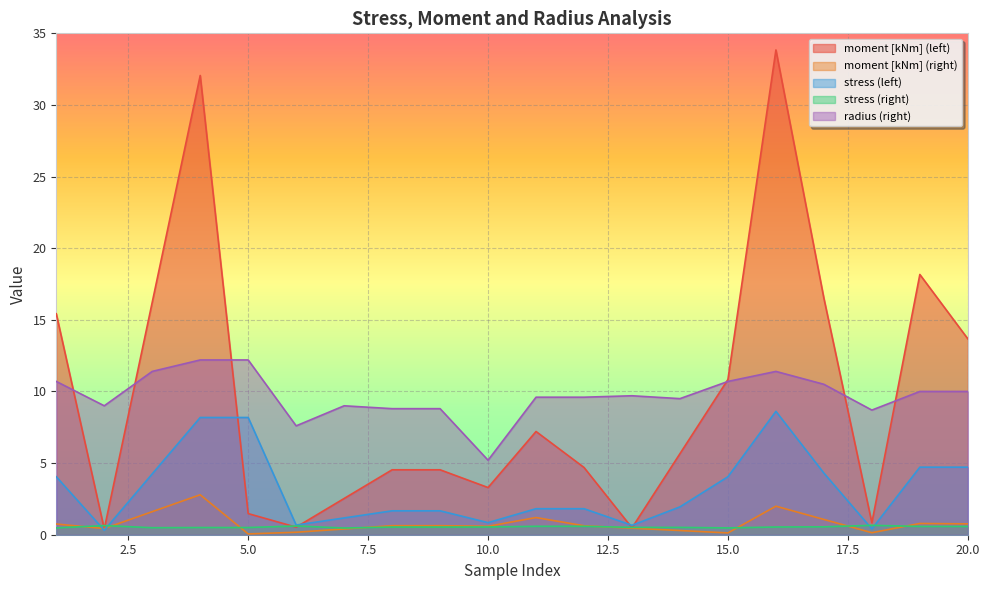

True or false: stress (right) and moment [kNm] (left) cross at least once.

True